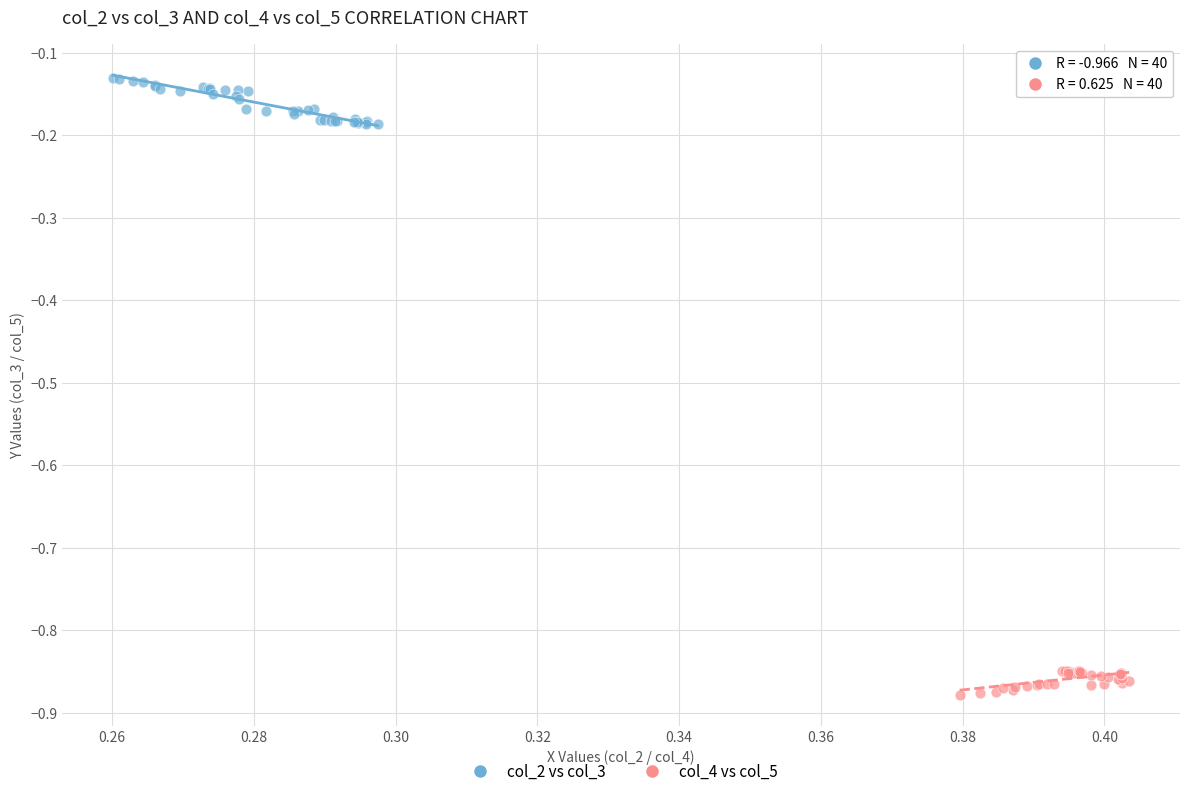

Which series reaches the maximum Y coordinate?

col_2 vs col_3